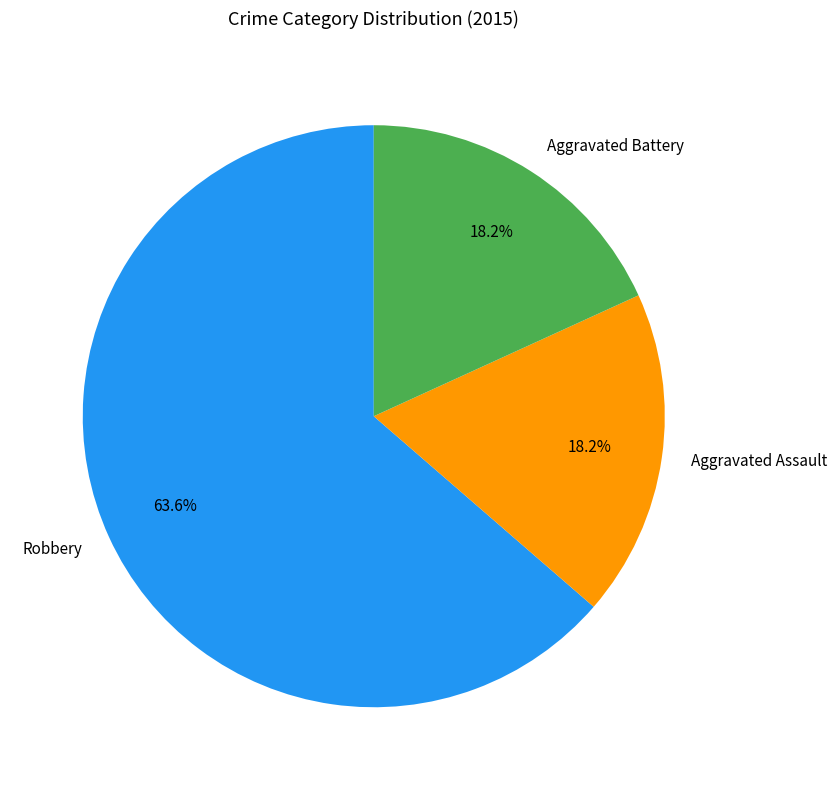

To the nearest percent, what is the difference between the largest and smallest slice percentages?

45%